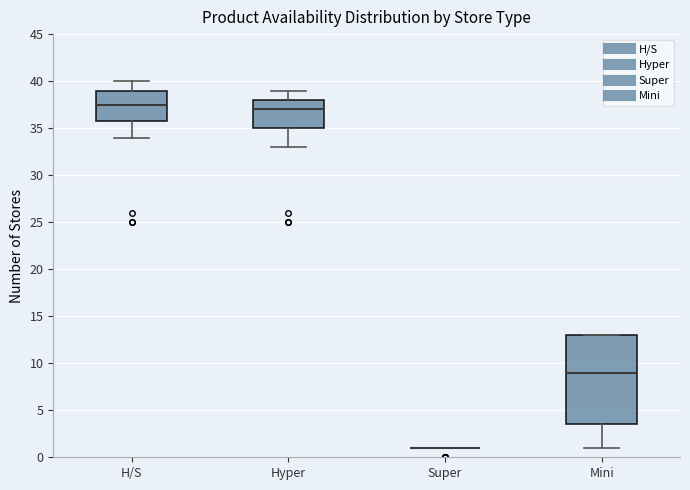

Comparing the boxes themselves (not the whiskers), which one is the tallest?

Mini